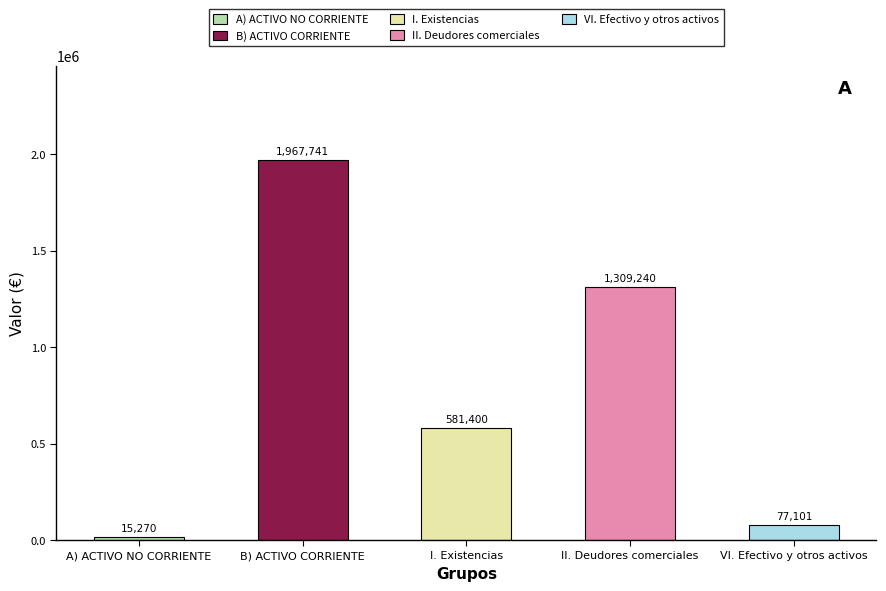

What is the difference between the second highest and second lowest values?

1232138.9